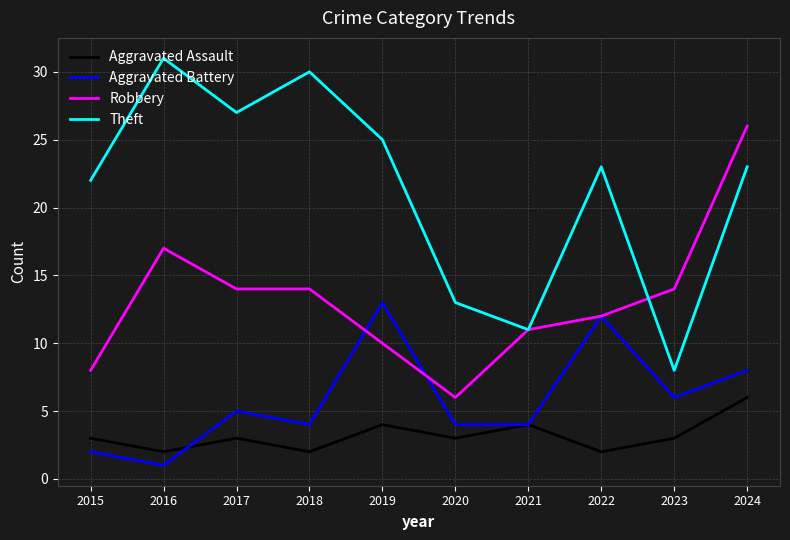

How many series are shown in this chart?

4